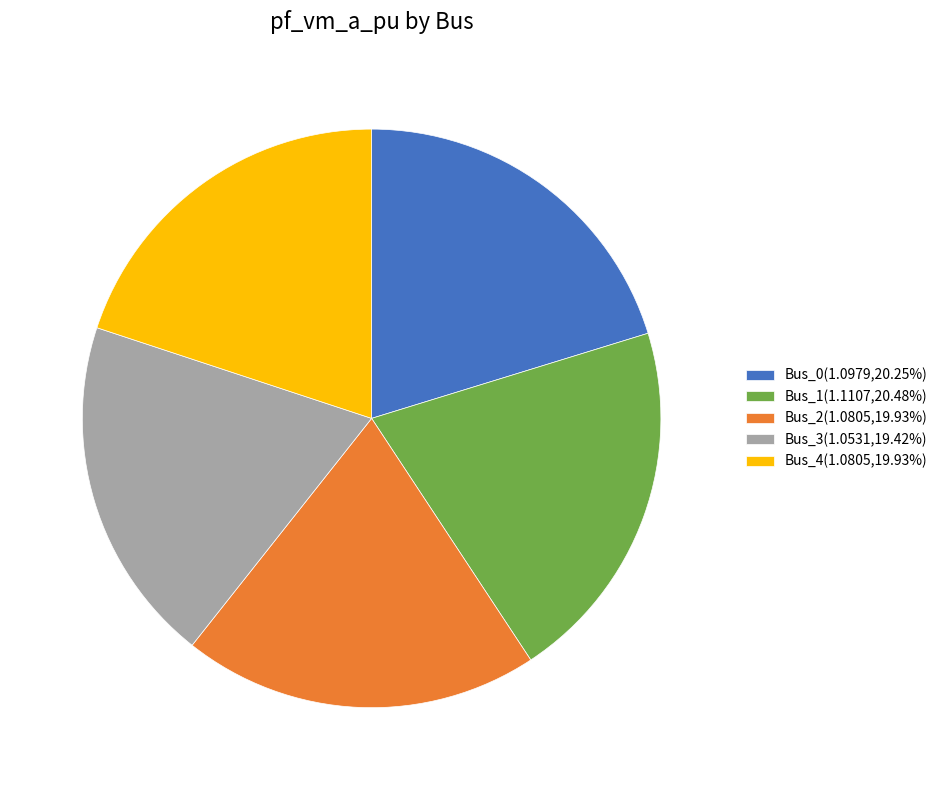

Combined, do Bus_4(1.0805,19.93%) and Bus_3(1.0531,19.42%) account for over 50%?

No